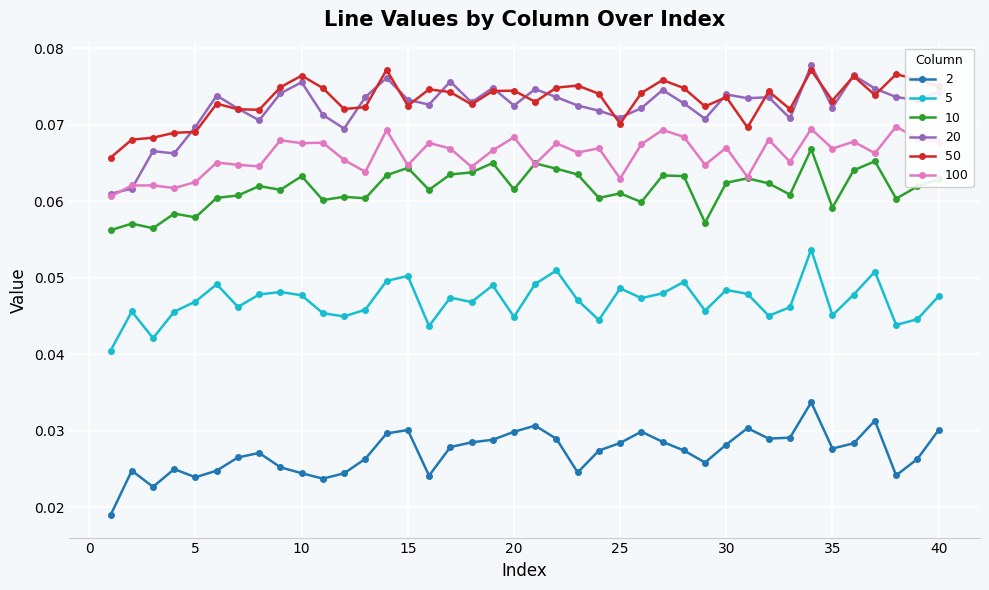

Which series has the largest range (max minus min)?

20